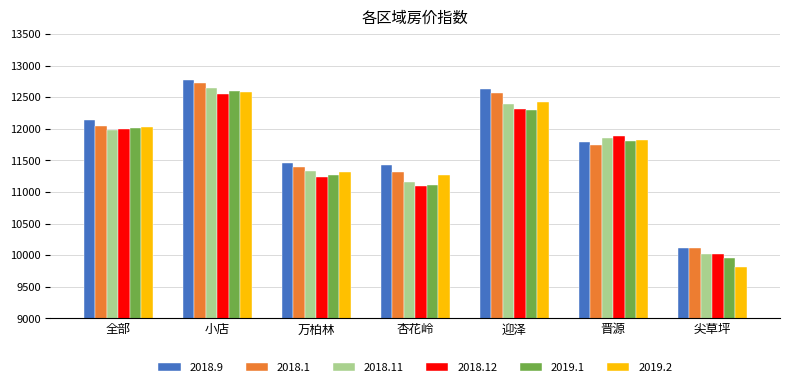

How many bars are there in total?

42